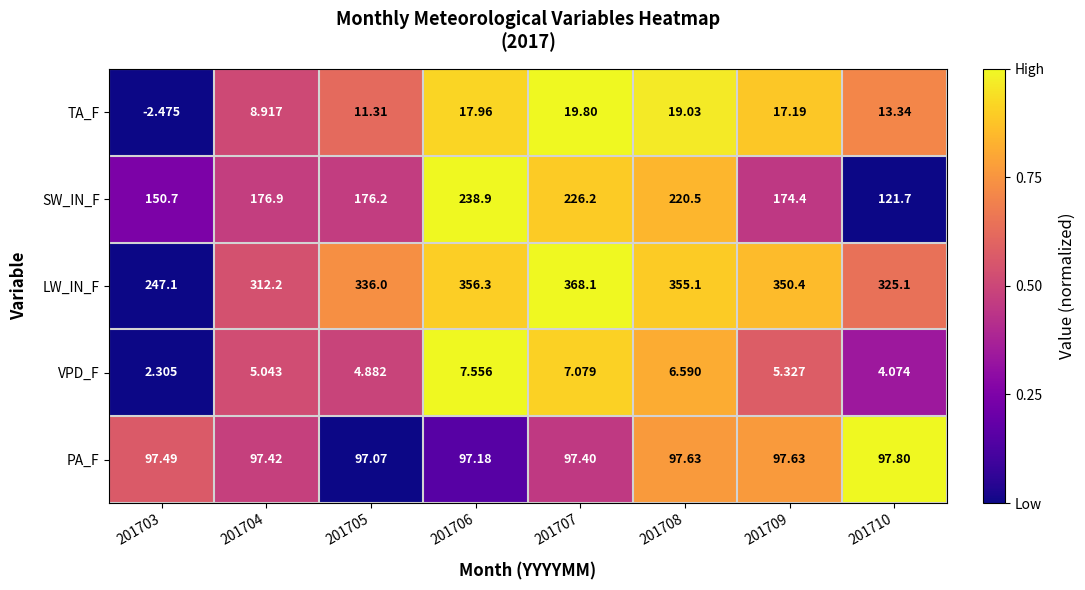

Which series has the largest total across all categories?

LW_IN_F